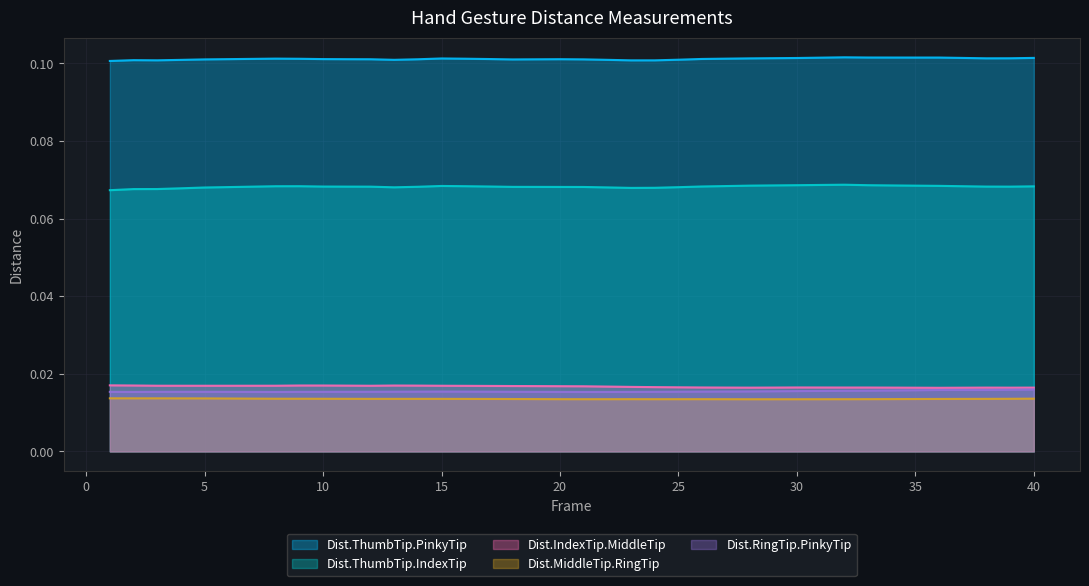

What is the value of the Dist.ThumbTip.PinkyTip point at the 9th from the left?

0.1